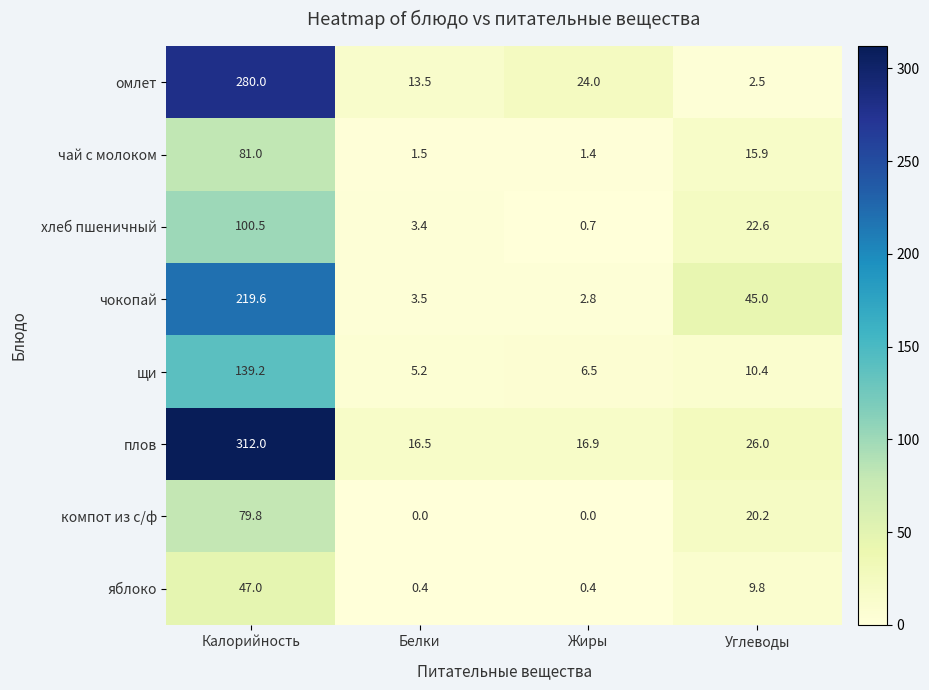

What is the approximate value of яблоко at Калорийность?

47.0